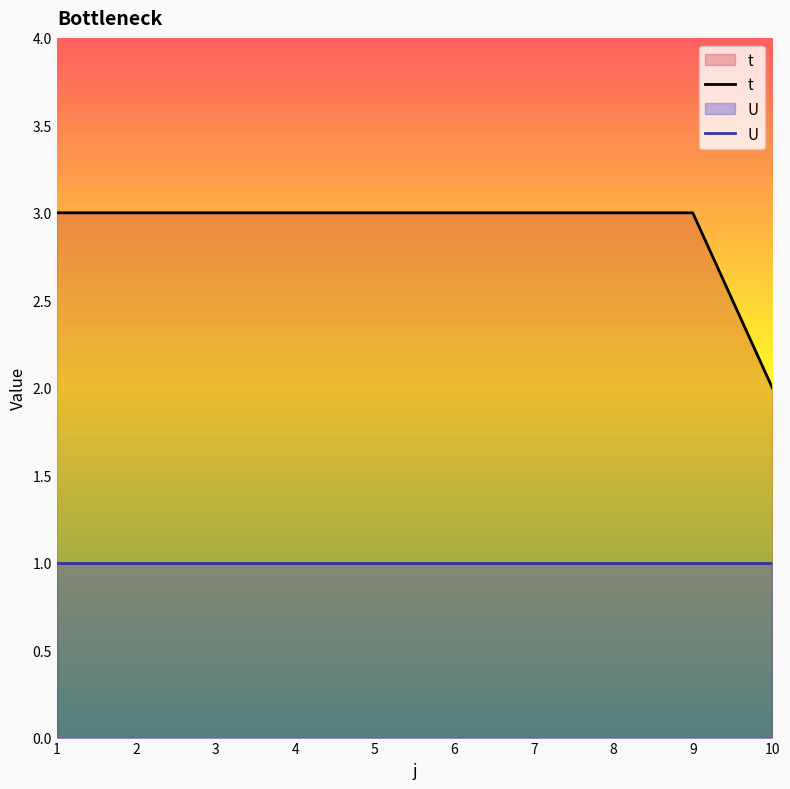

At which category is the sum across all series the highest?

1